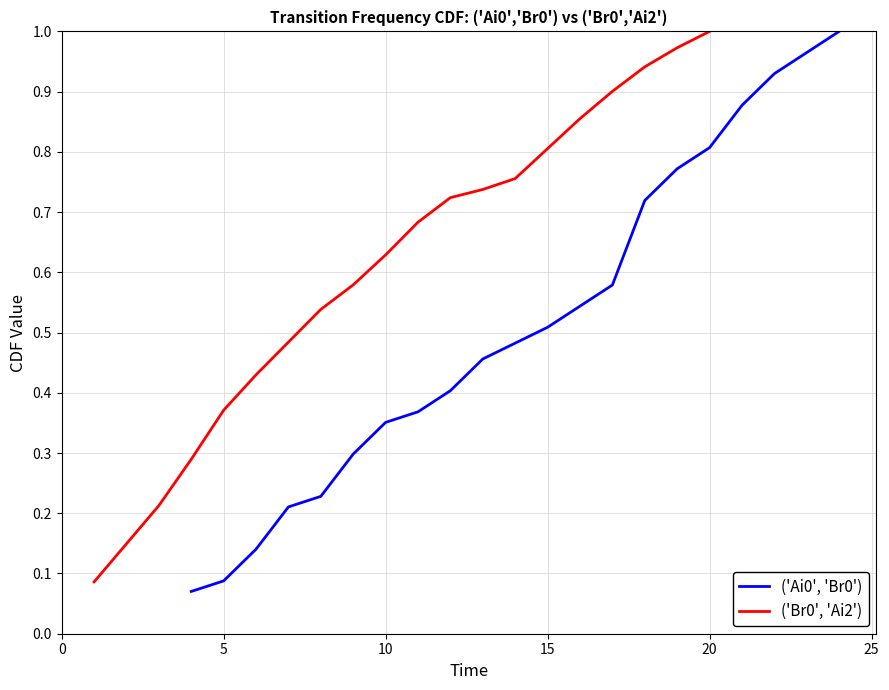

What is the average value of the ('Br0', 'Ai2') series?

0.6